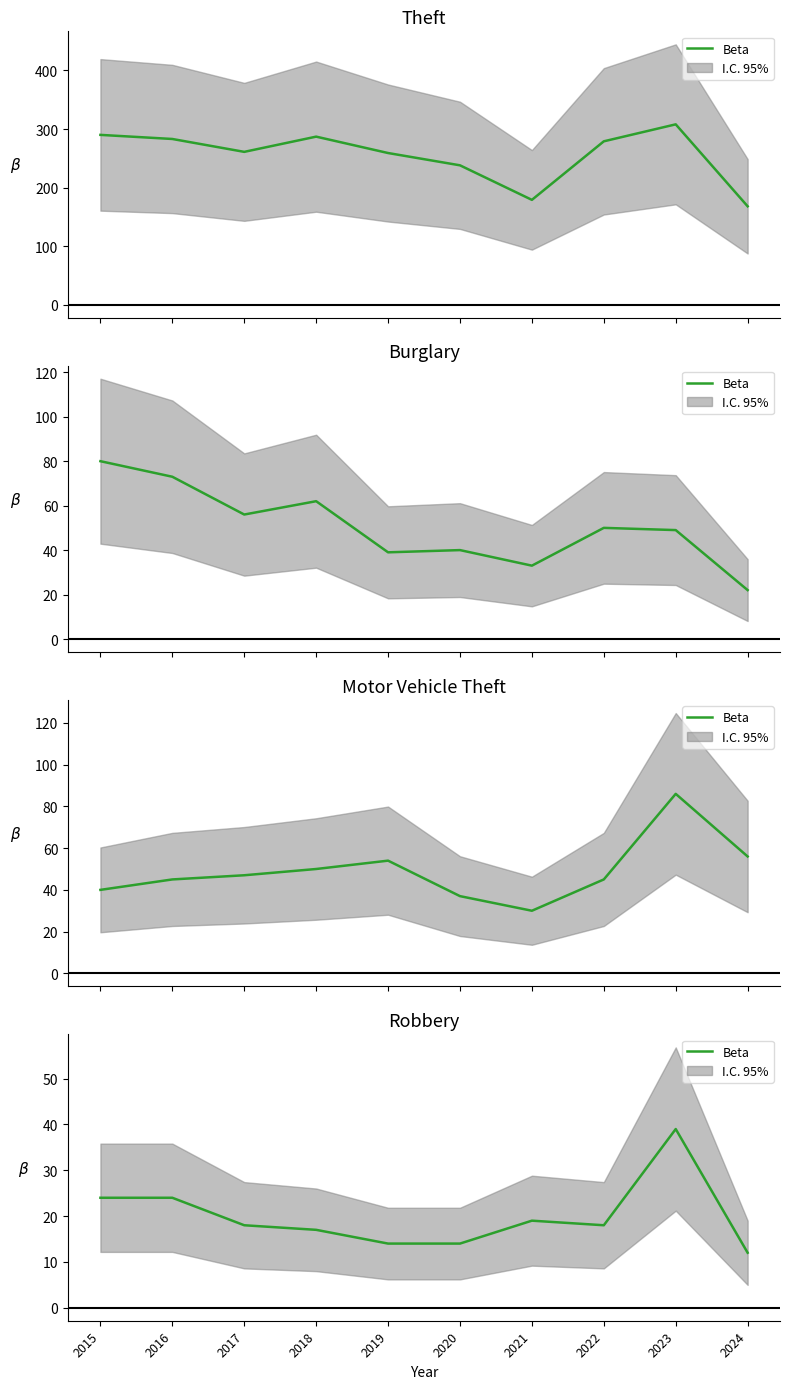

At which category does the chart reach its peak across all series?

2023